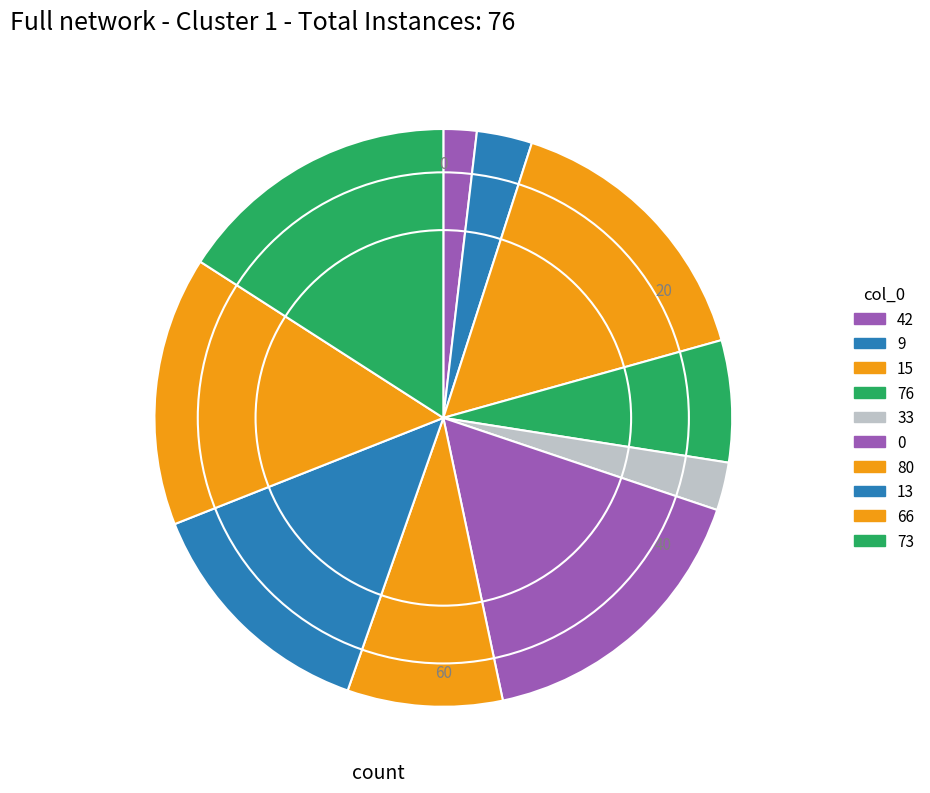

Does any single category account for the majority?

No